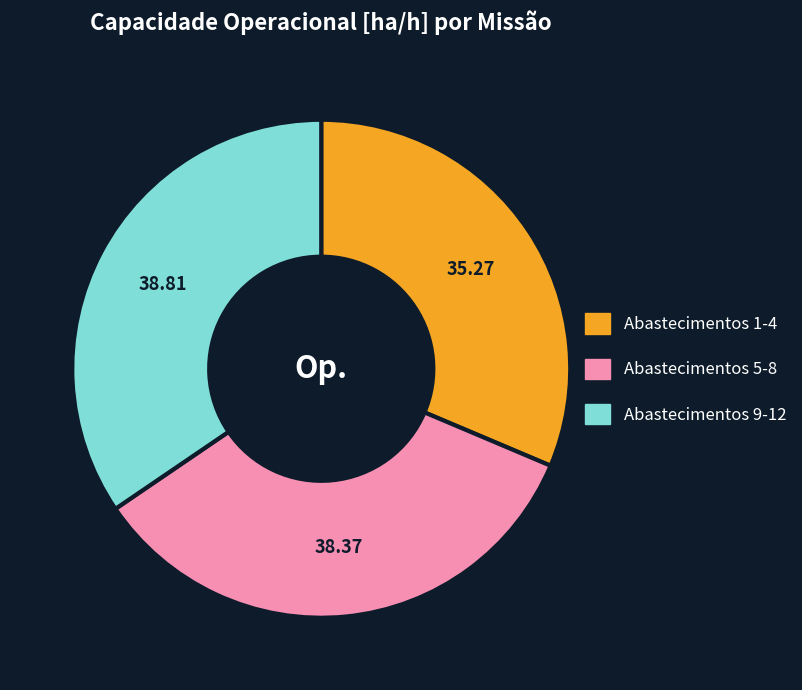

Is there a majority slice in this chart?

No